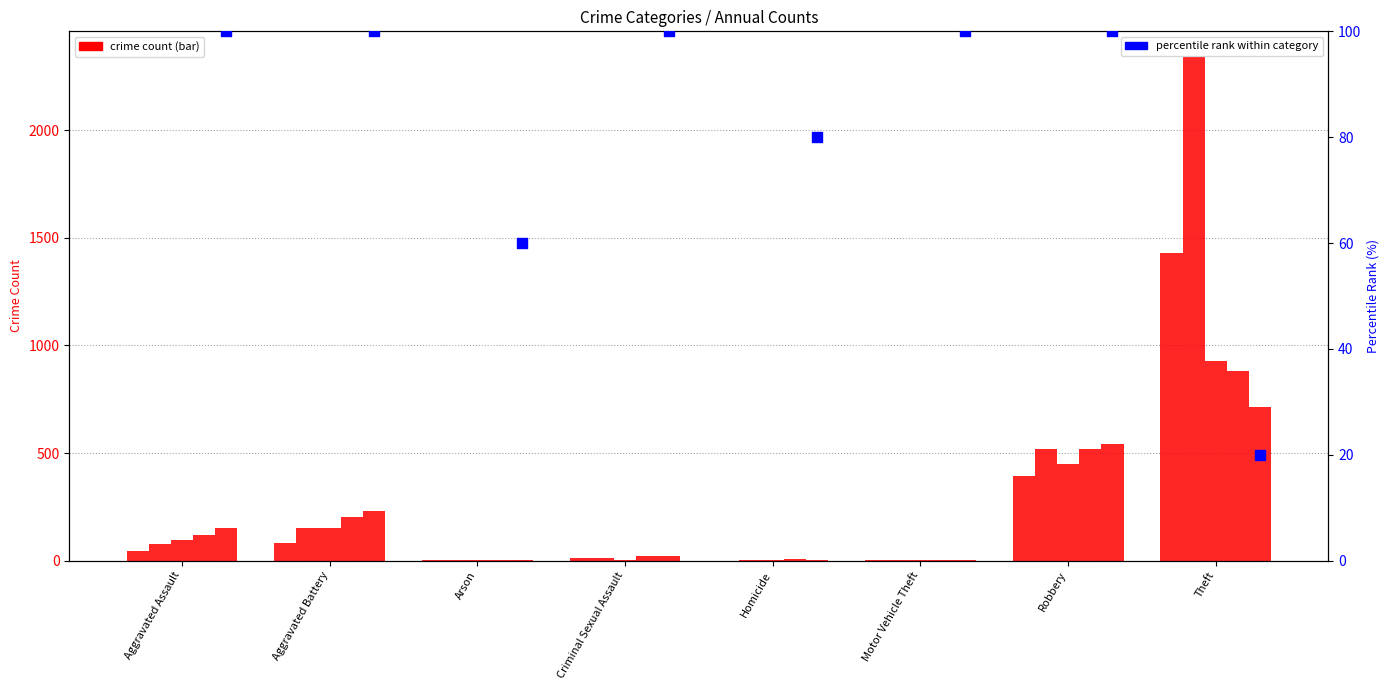

At which category is the sum across all series the highest?

Theft